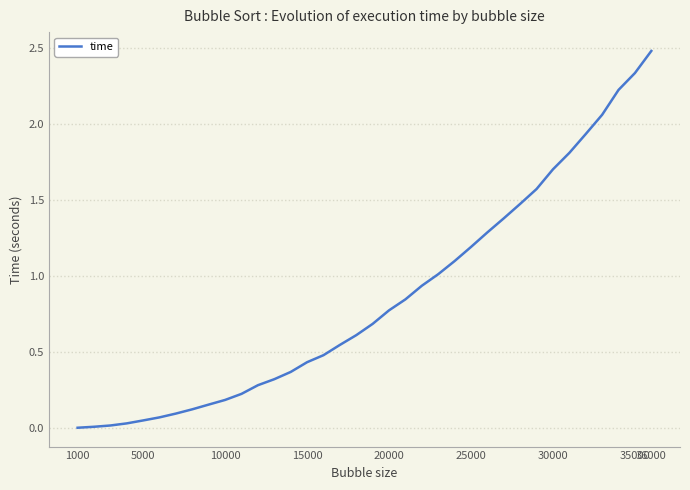

What is the difference between the maximum and minimum values?

2.5